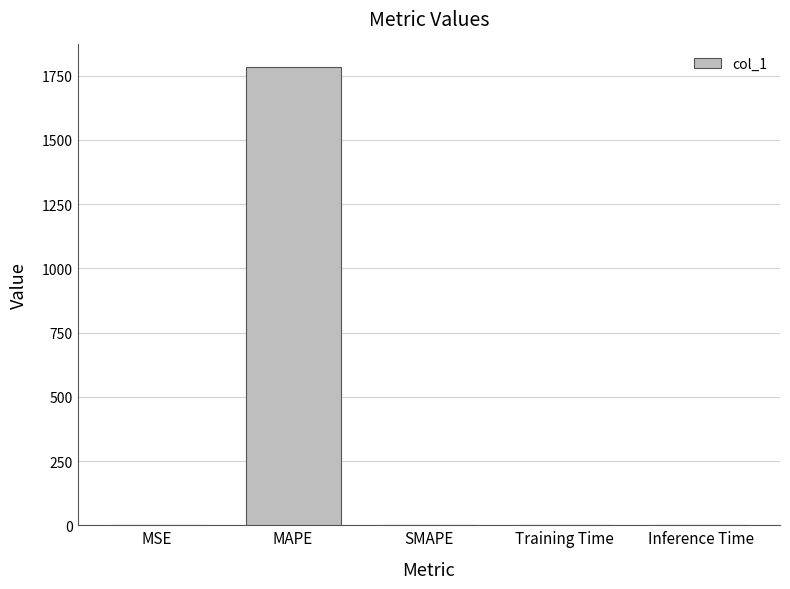

The chart shows a value of 1782.0 at MAPE. True or false?

True